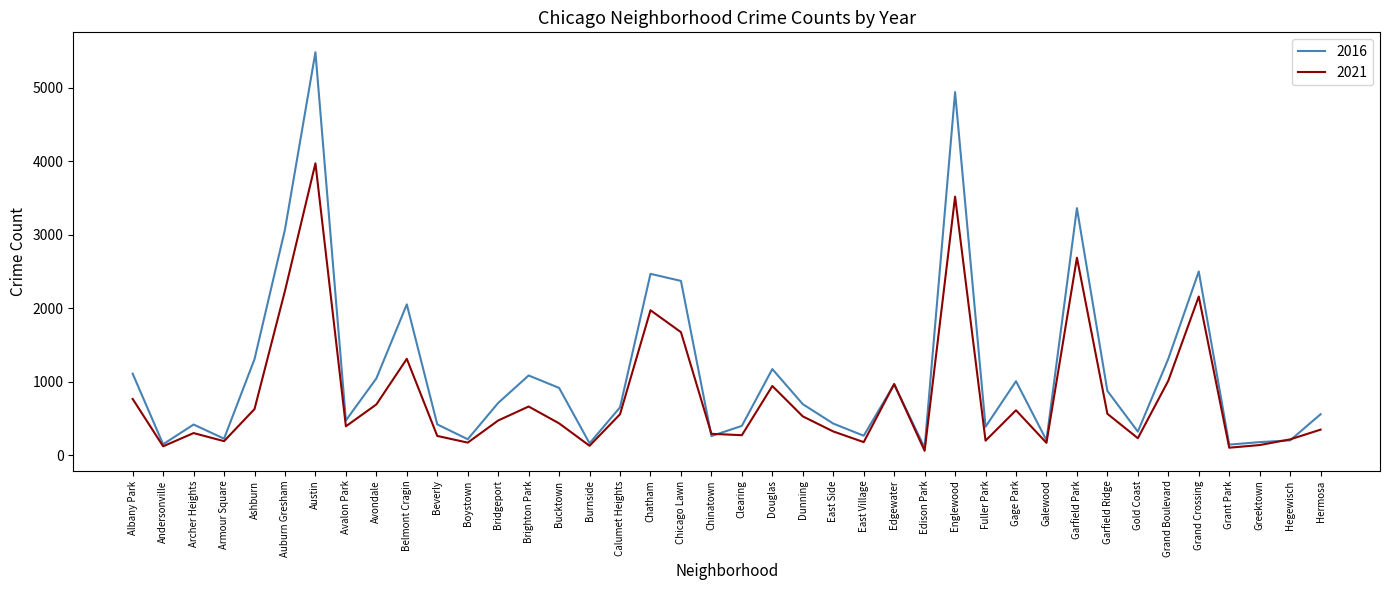

At how many categories does at least one series exceed 3299?

3